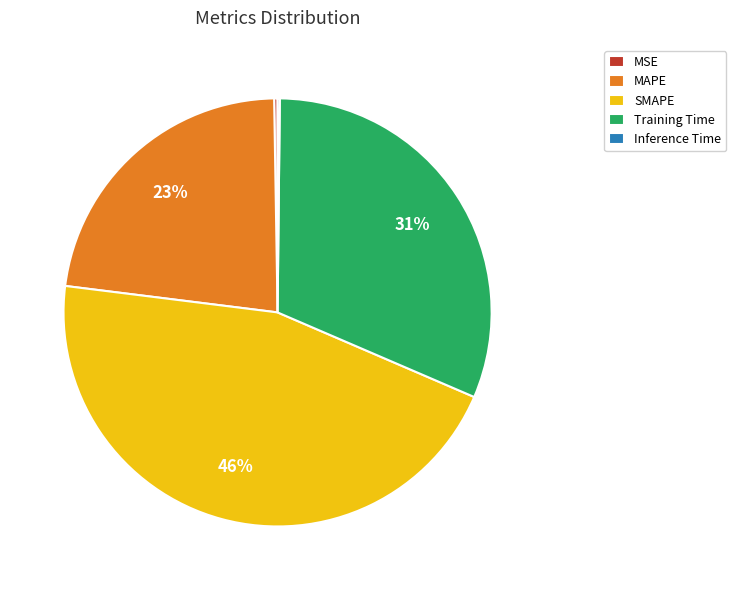

The MAPE slice represents 30% of the pie. True or false?

False